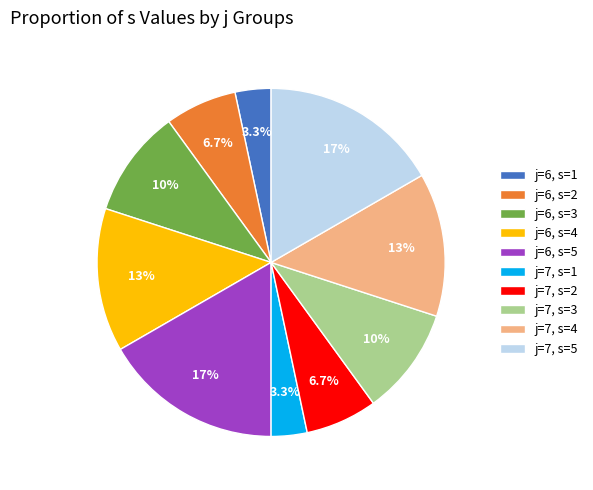

Approximately how many times larger is the value at j=7, s=4 compared to j=6, s=2?

2.0